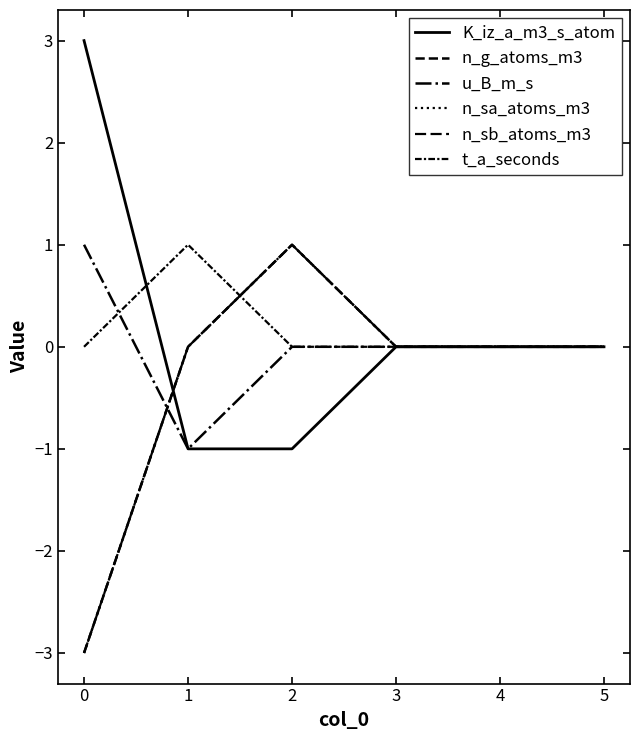

In t_a_seconds, how many points are higher than both neighbors (excluding endpoints)?

1